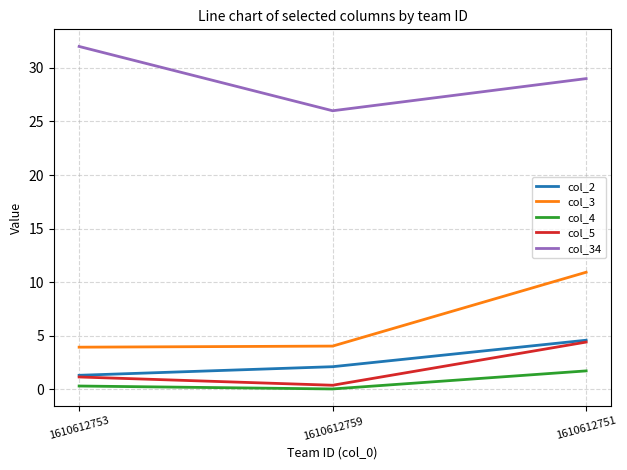

What is the maximum value shown in the chart?

32.0